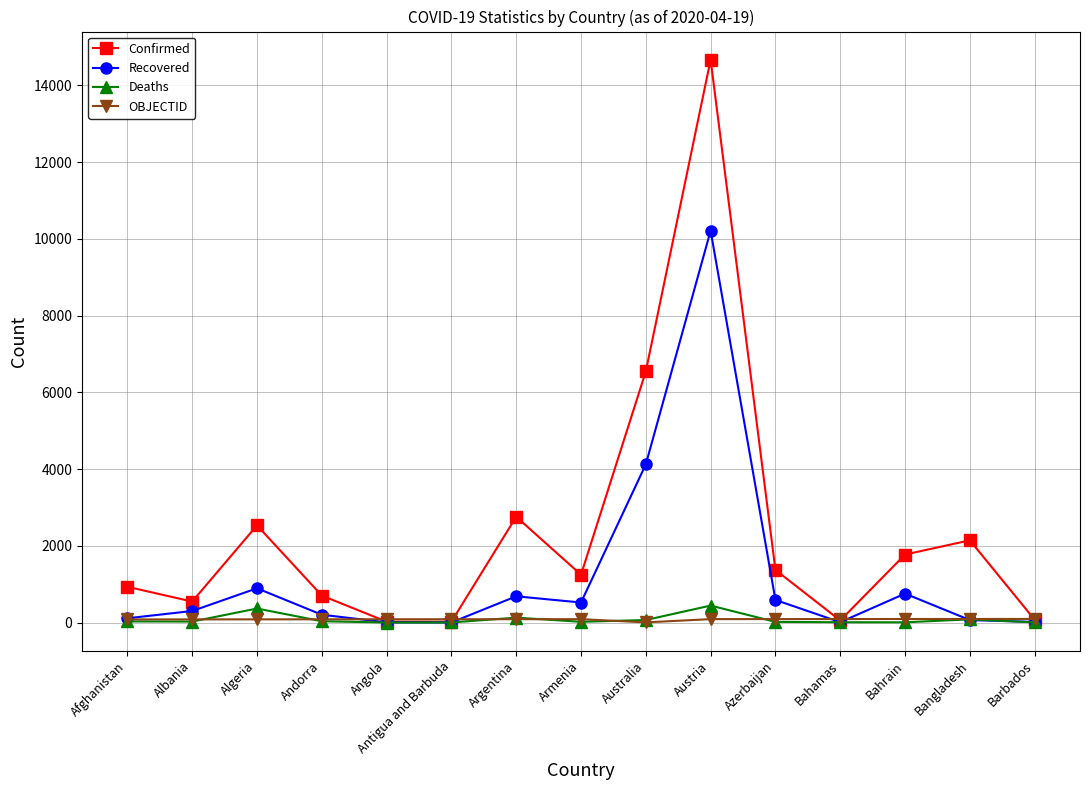

In Confirmed, how many points are lower than both neighbors (excluding endpoints)?

4